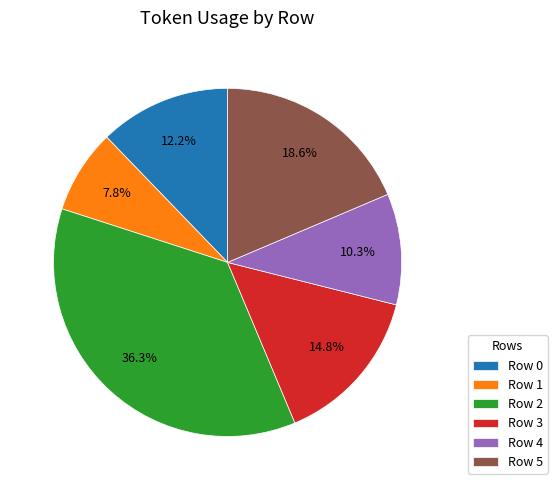

Rank the categories by value from highest to lowest.

Row 2, Row 5, Row 3, Row 0, Row 4, Row 1